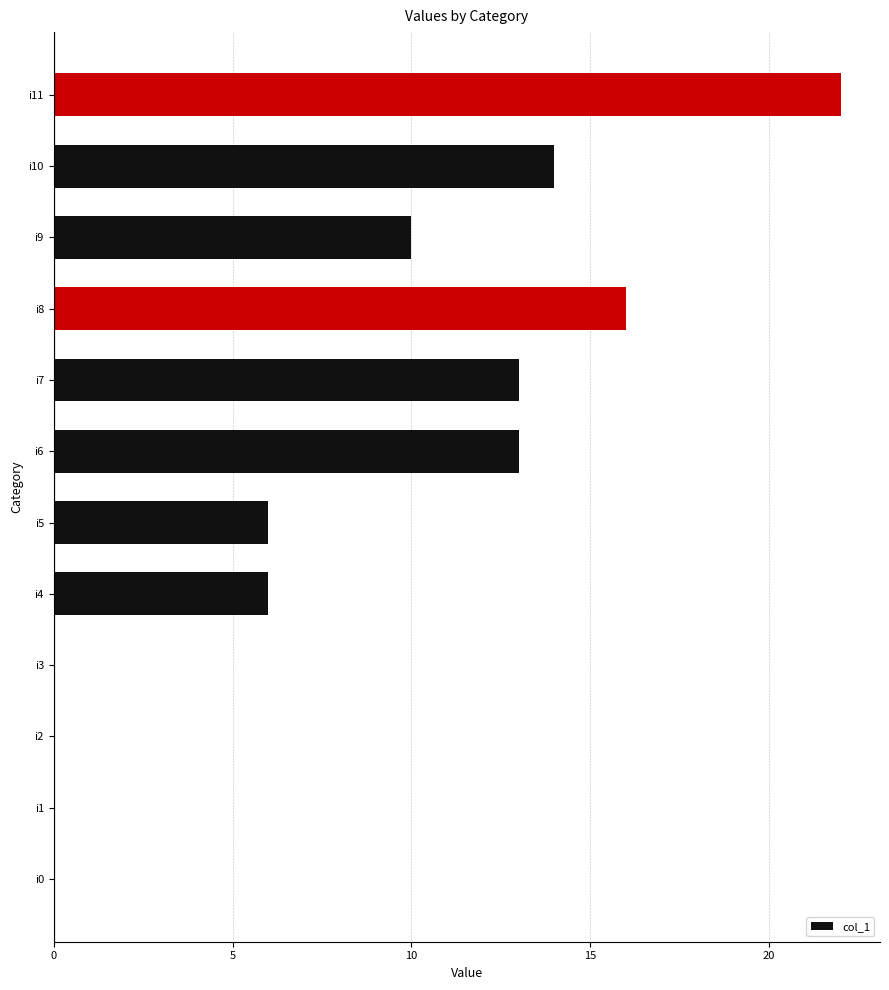

At which label is the value closest to 11?

i9